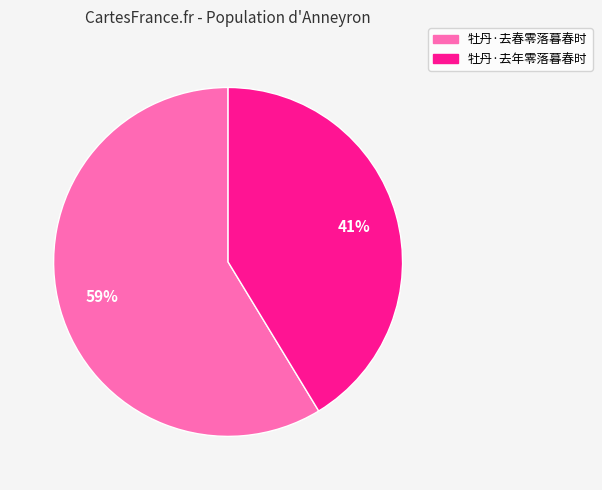

How many segments does this pie chart have?

2